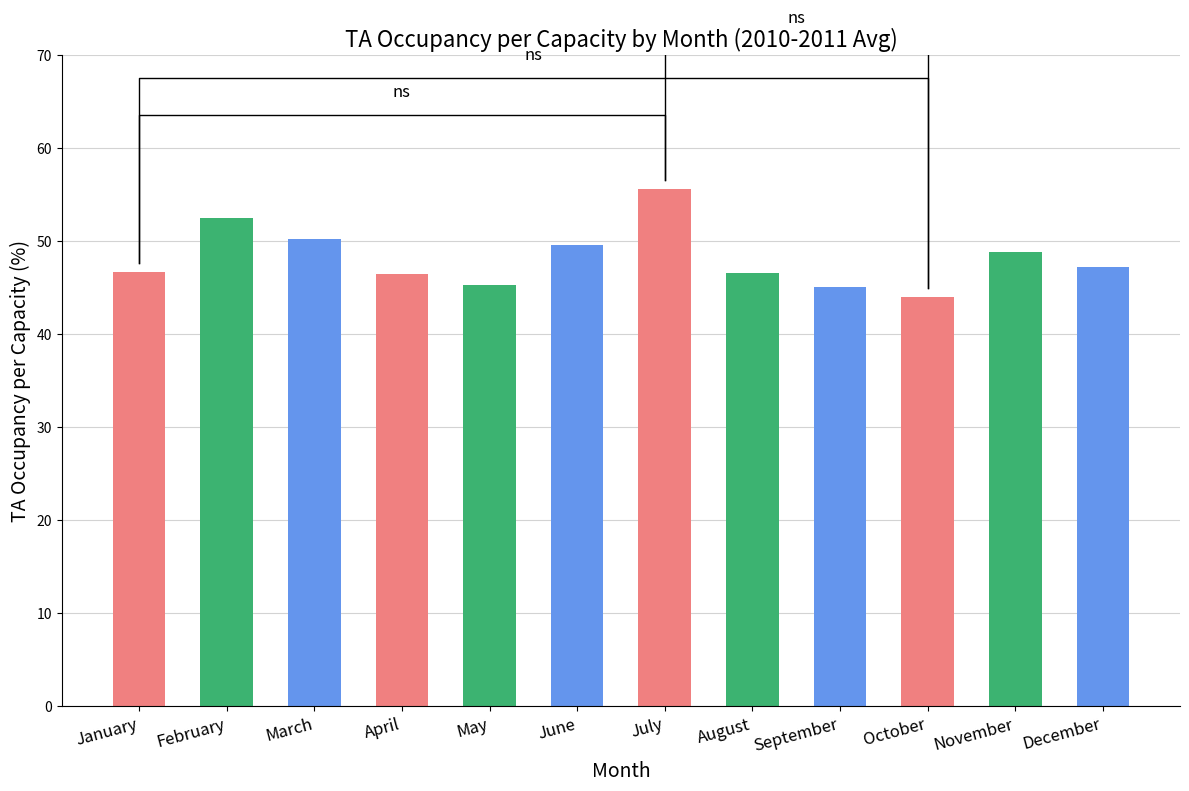

What is the minimum value shown in the chart?

44.0